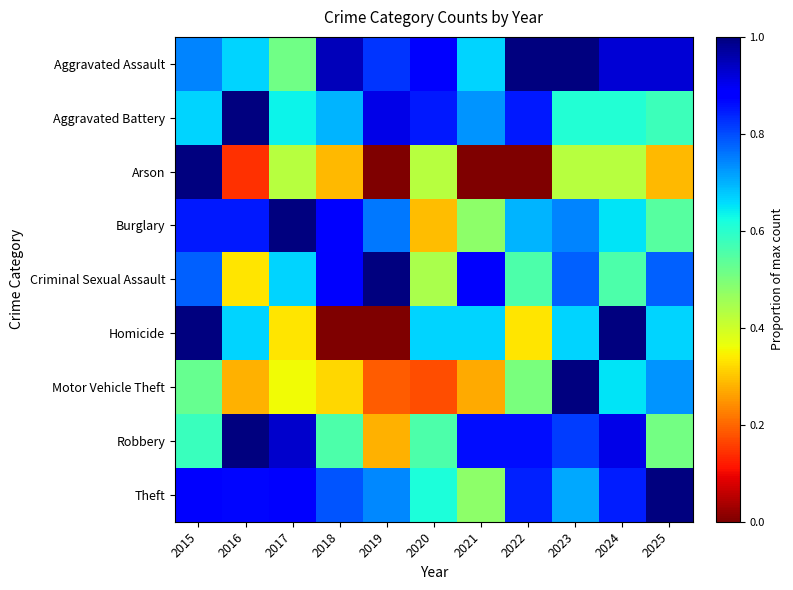

Which has a higher value, 2025 or 2019?

2025